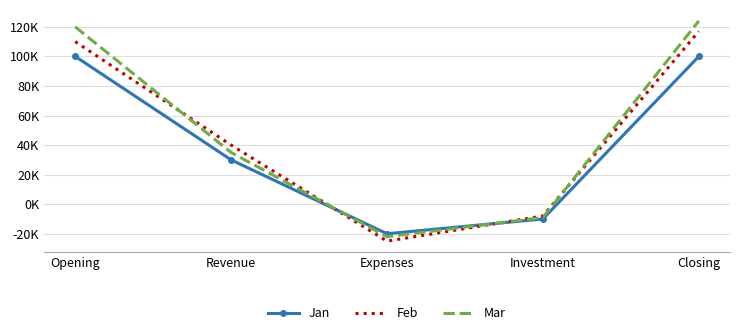

What is the difference between the highest and lowest values at Revenue?

10000